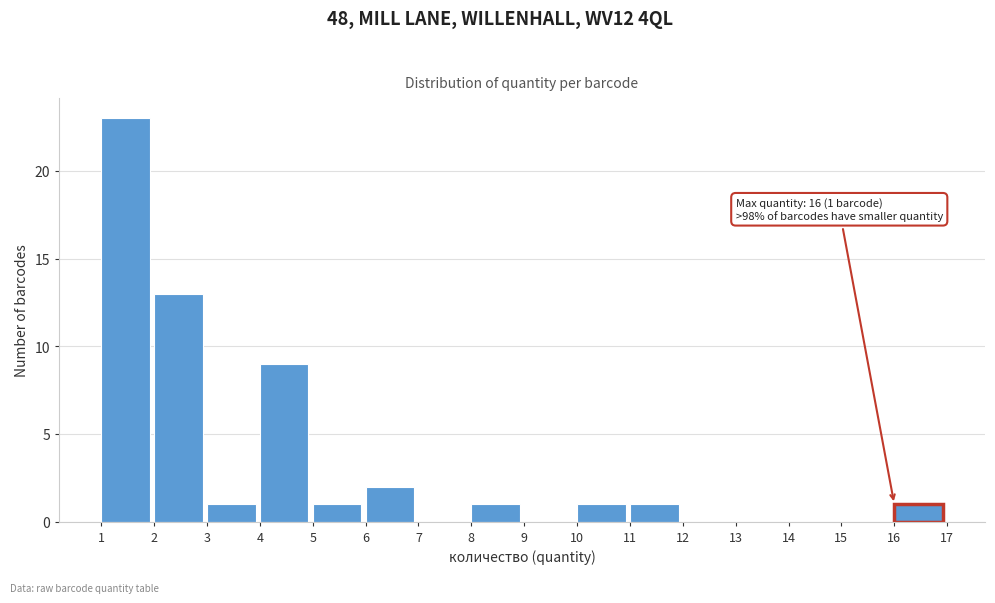

Which range on the x-axis has the tallest bar?

1 to 2